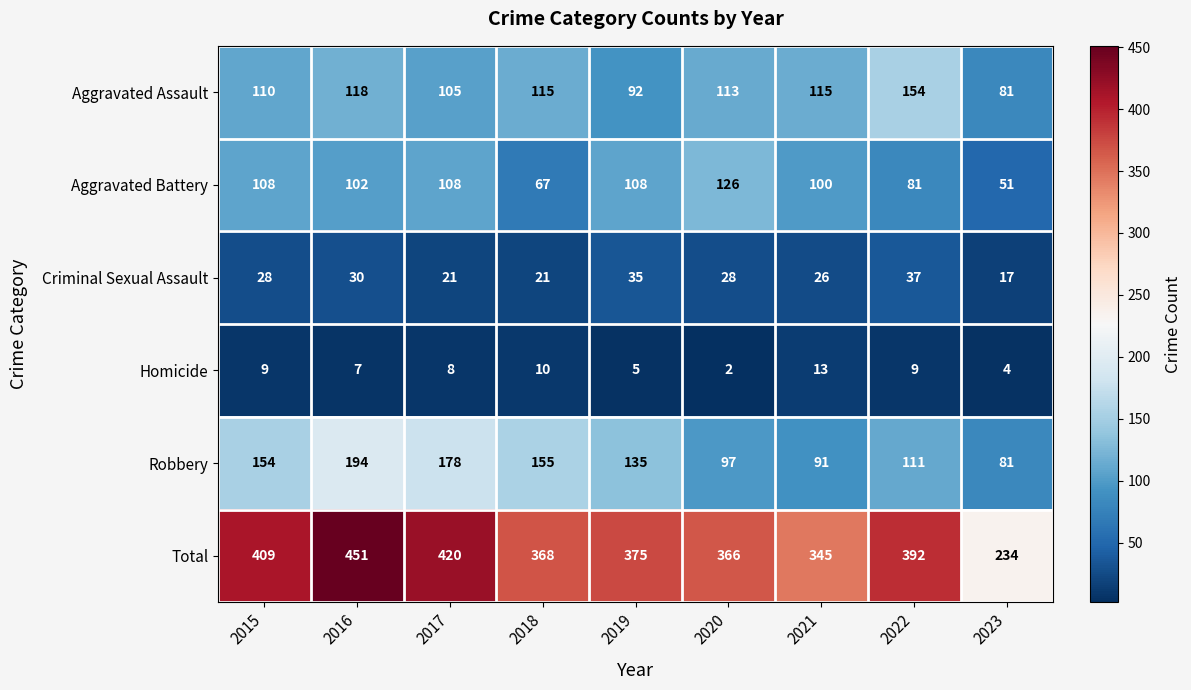

List the series in order of their peak value, highest first.

Total, Robbery, Aggravated Assault, Aggravated Battery, Criminal Sexual Assault, Homicide